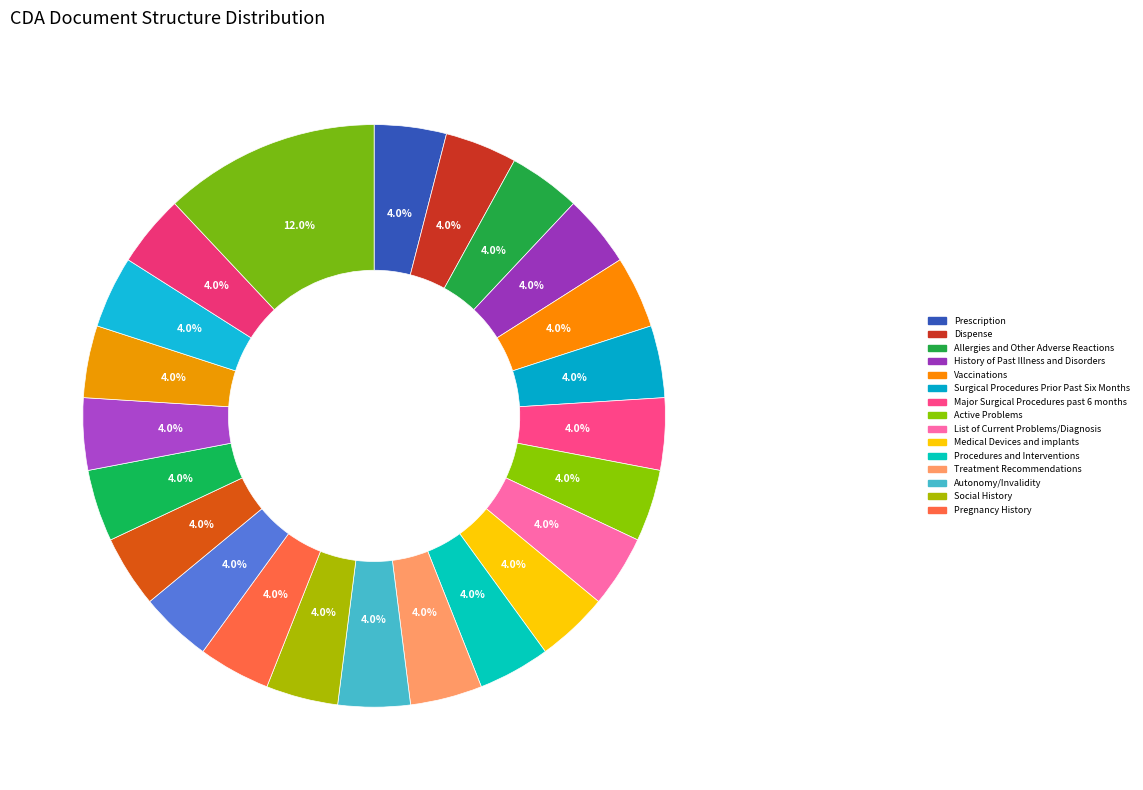

How many segments does this pie chart have?

23